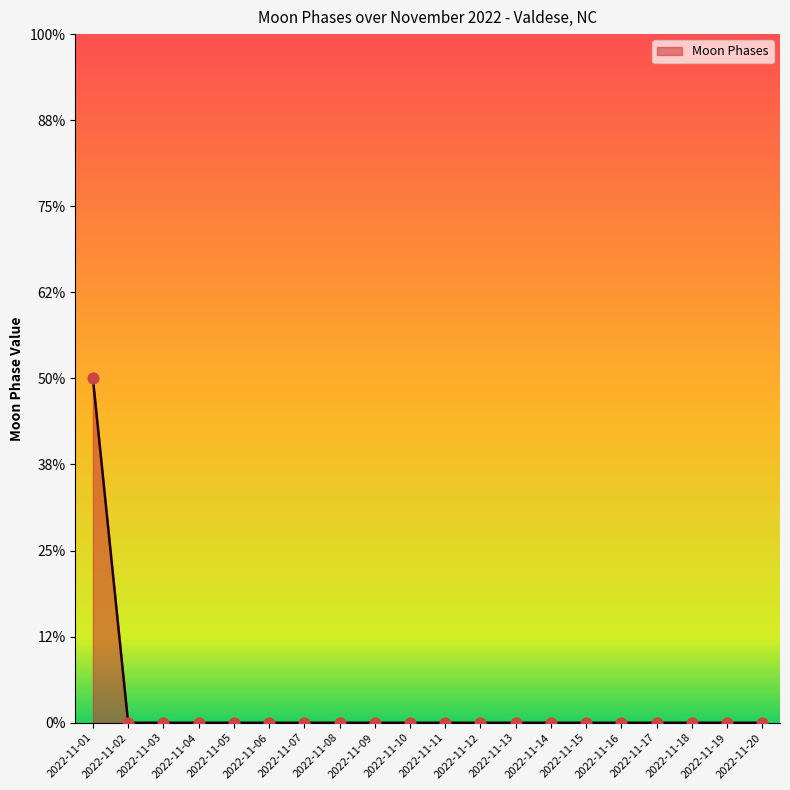

Which has a higher value, 2022-11-16 or 2022-11-13?

2022-11-16